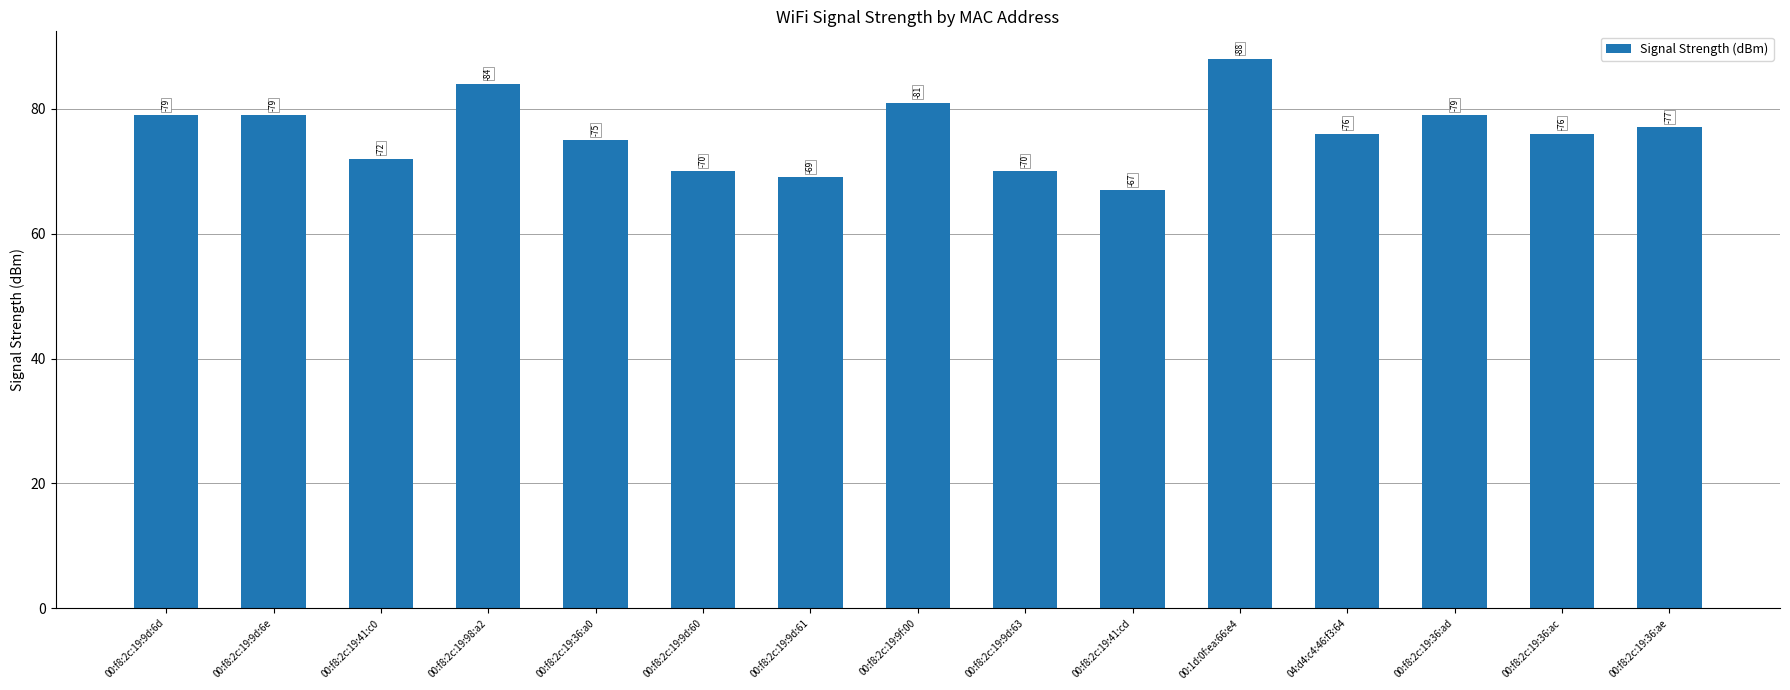

How many bars are there in total?

15